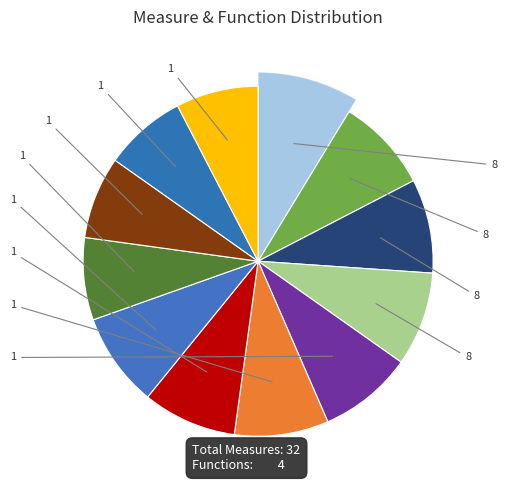

Is there a majority slice in this chart?

No